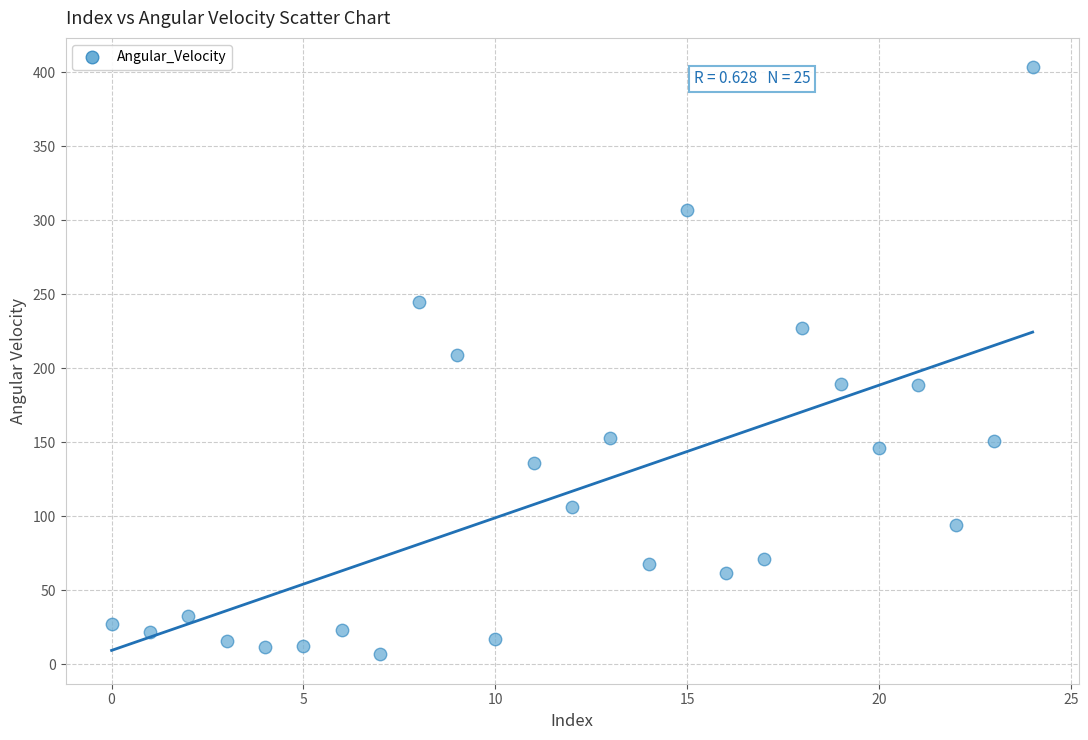

What is the range of Y values (max minus min)?

396.6